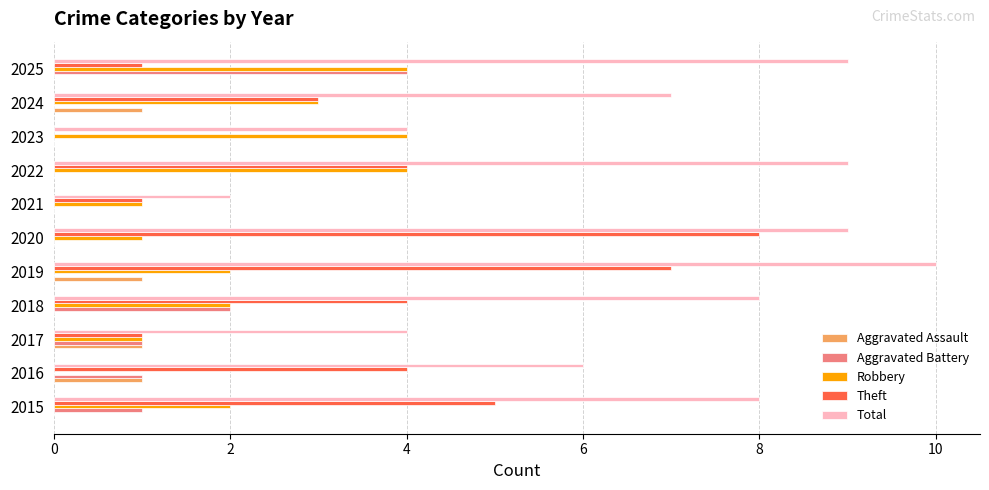

What are all the series names shown in the legend?

Aggravated Assault, Aggravated Battery, Robbery, Theft, Total